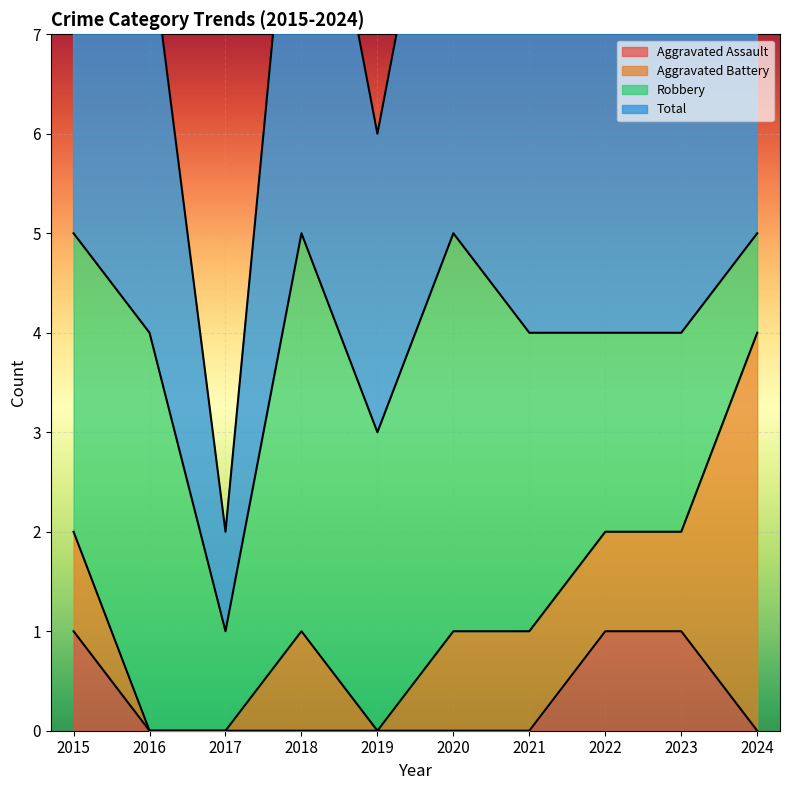

What is the sum of the Total values at 2018 and 2023?

9